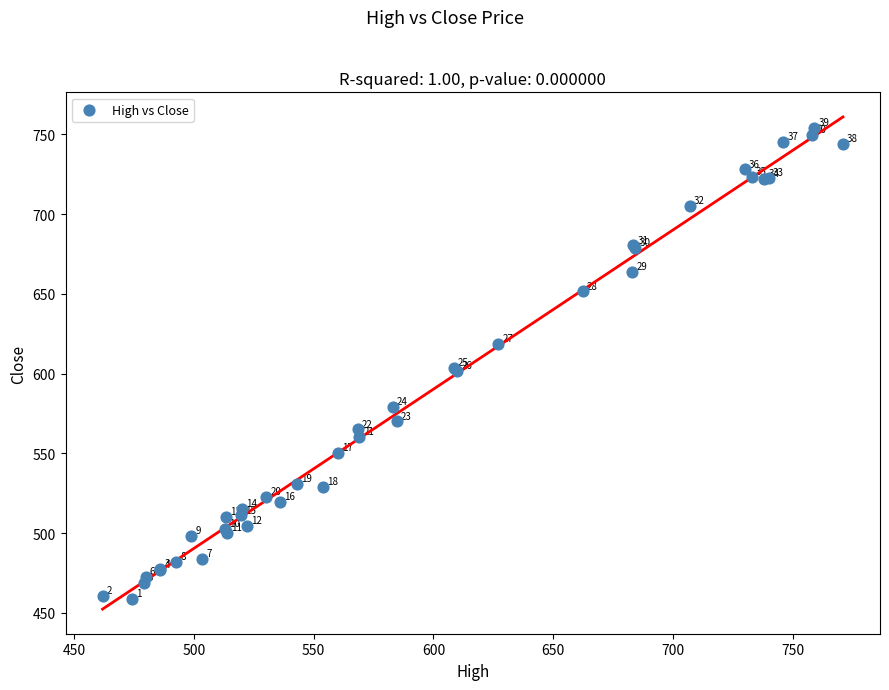

What Y value in the scatter plot is closest to 606?

603.3